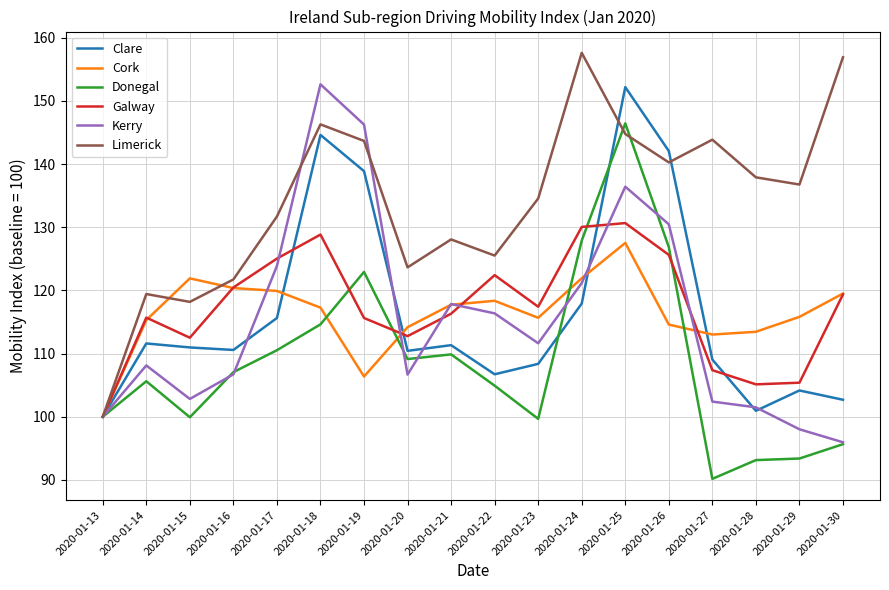

Is it true that Clare equals 28.4 at 2020-01-21?

False